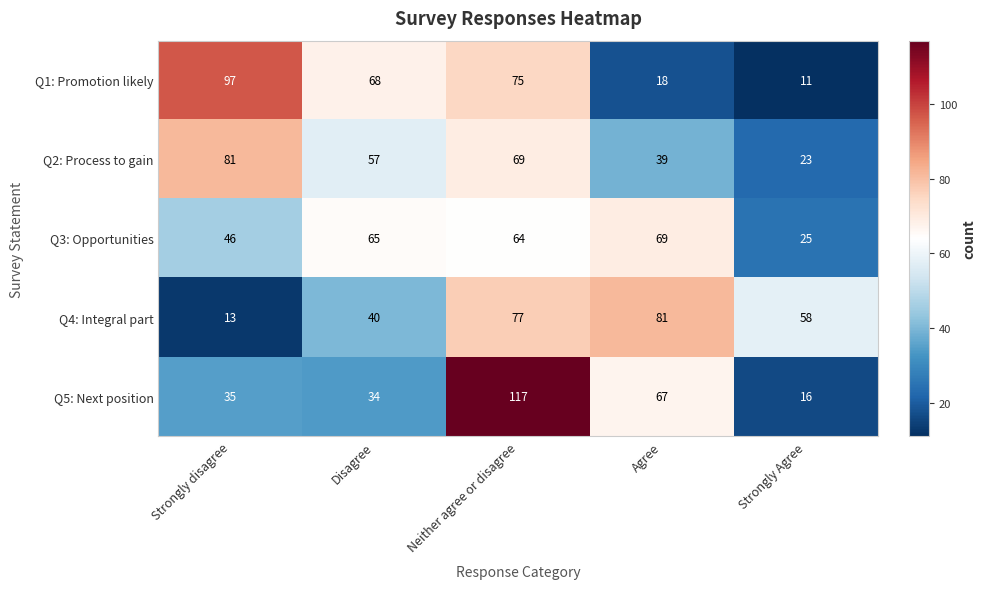

At how many categories does at least one series exceed 39?

5